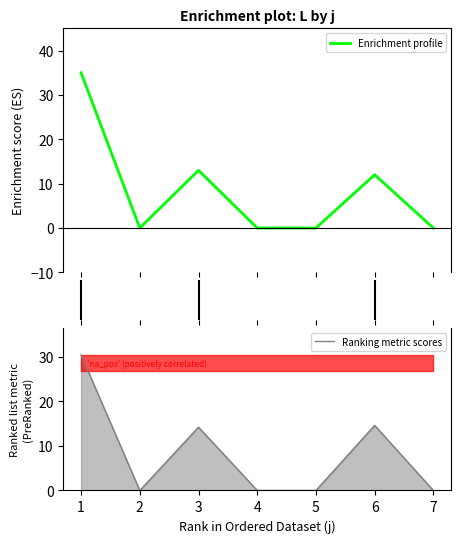

What is the greatest value displayed?

35.0